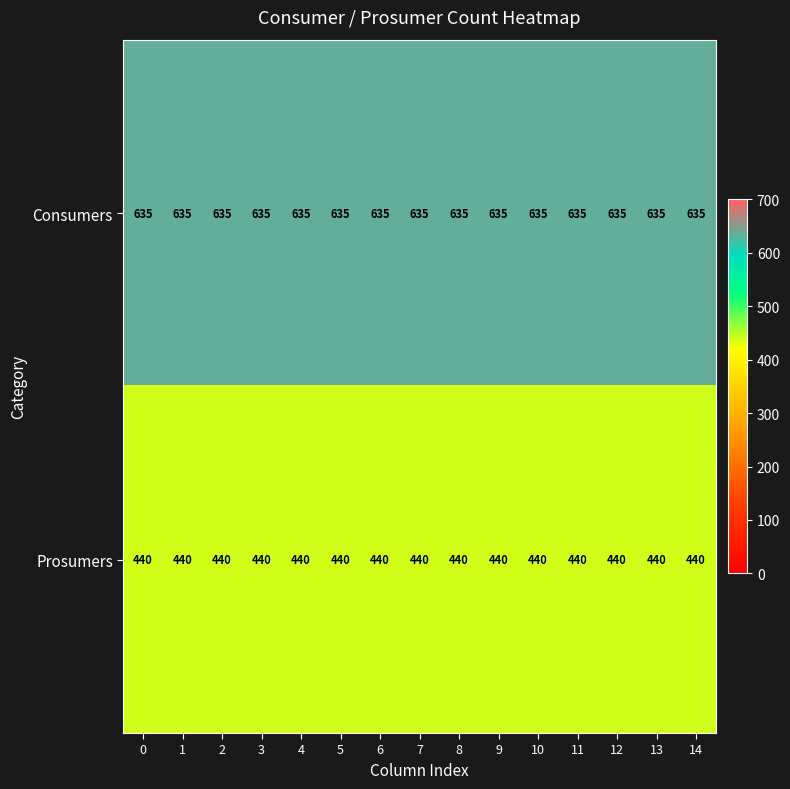

Read the Prosumers value at 5.

440